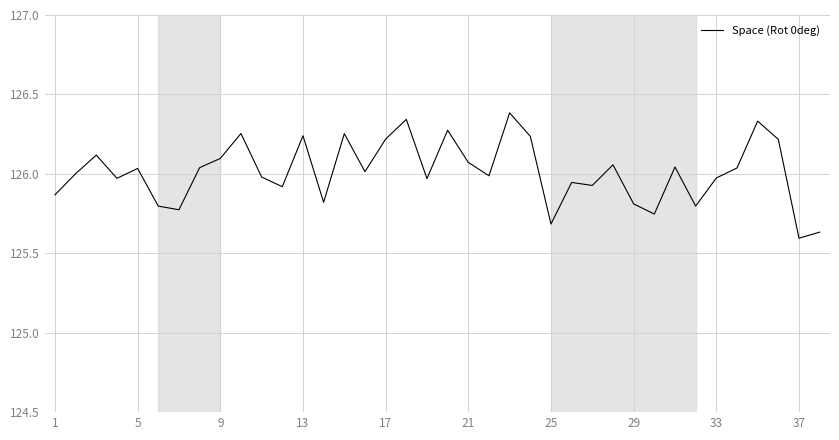

What is the difference between the maximum and minimum values?

0.8